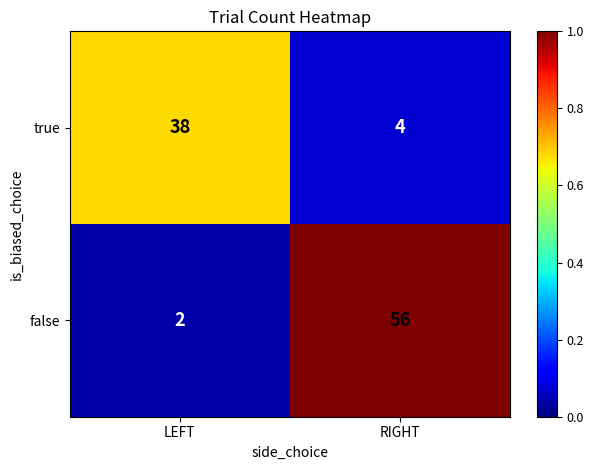

Is it true that true equals 2 at RIGHT?

False